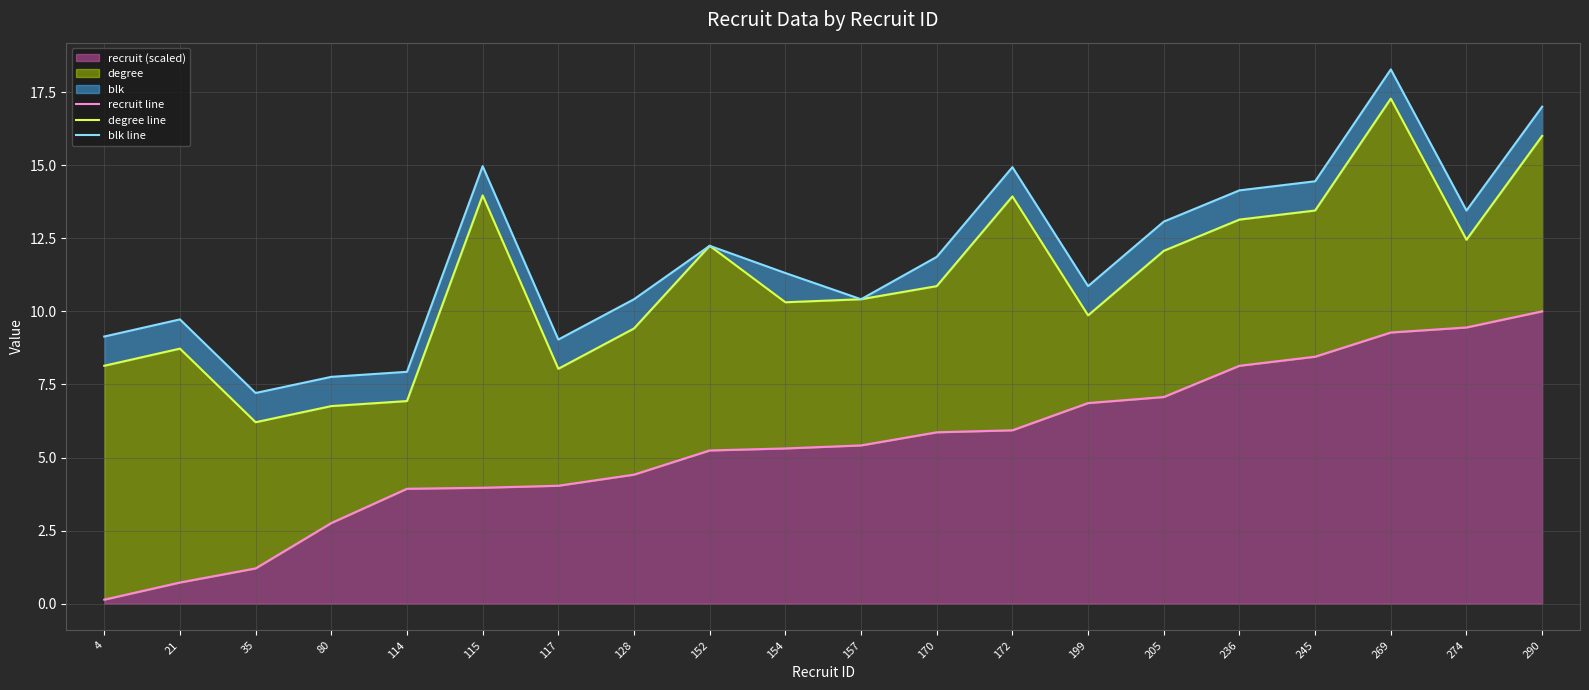

How many interior local peaks does the degree line series have?

5